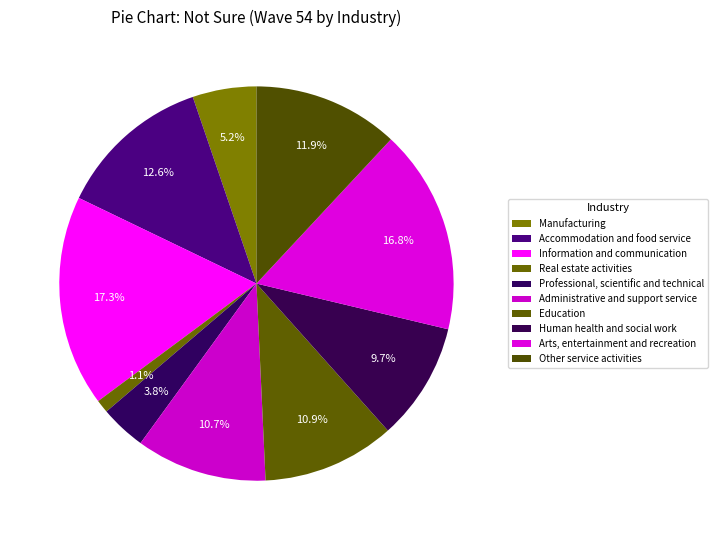

How many segments does this pie chart have?

10